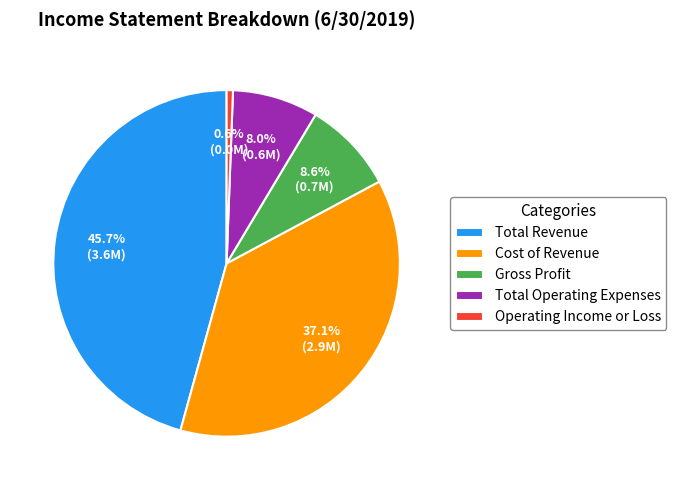

What portion of the pie excludes Gross Profit?

91.4%